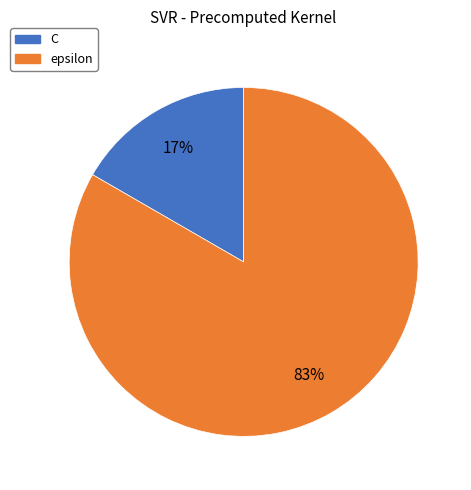

To the nearest percent, what percentage of the pie is C?

17%